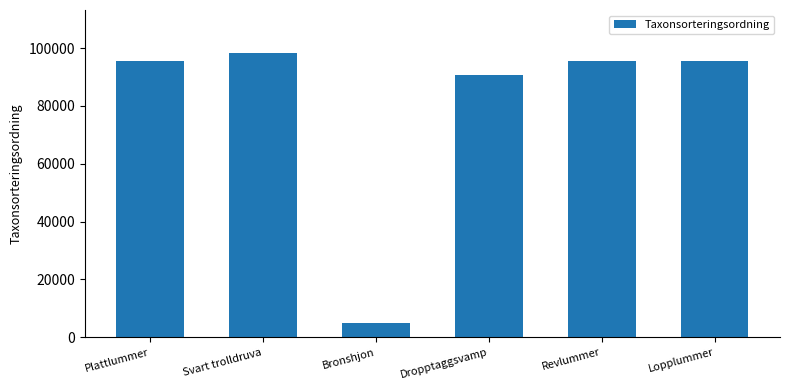

True or false: the data shows 66422 at Svart trolldruva.

False